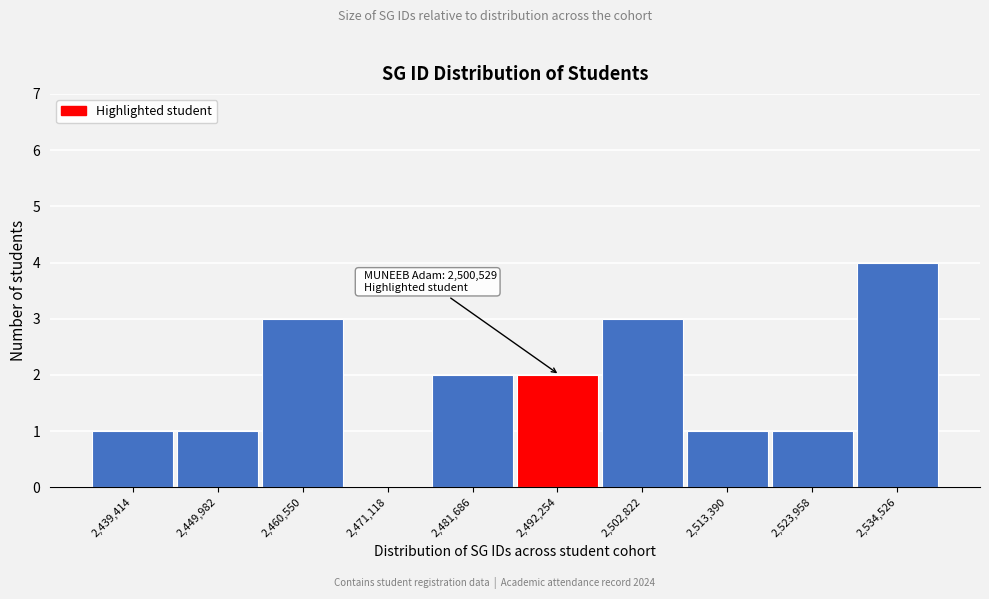

Reading right to left, transcribe all the data shown in this chart.

2,534,526=4	2,523,958=1	2,513,390=1	2,502,822=3	2,492,254=2	2,481,686=2	2,471,118=0	2,460,550=3	2,449,982=1	2,439,414=1